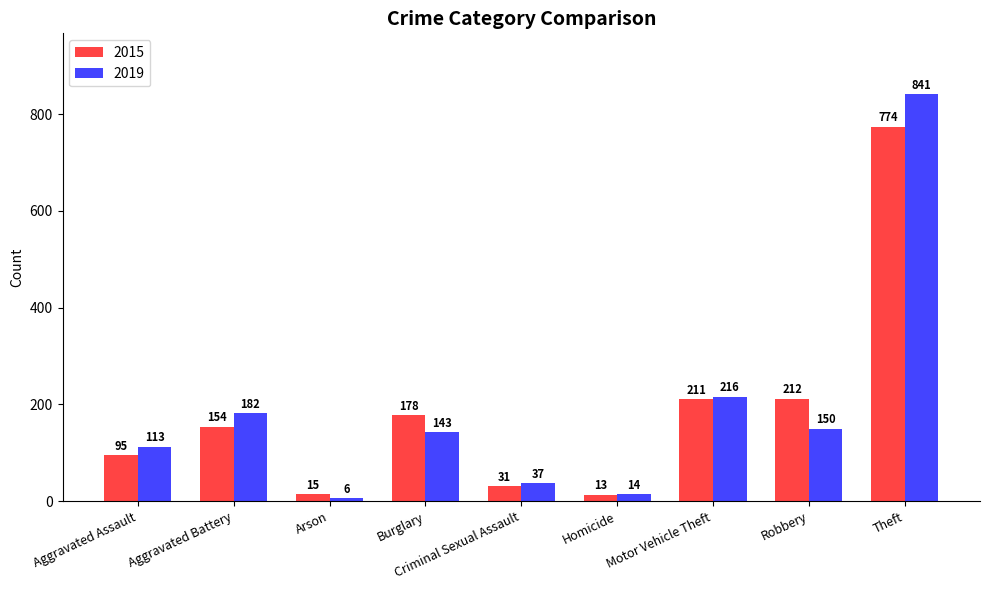

At how many categories does at least one series exceed 411?

1